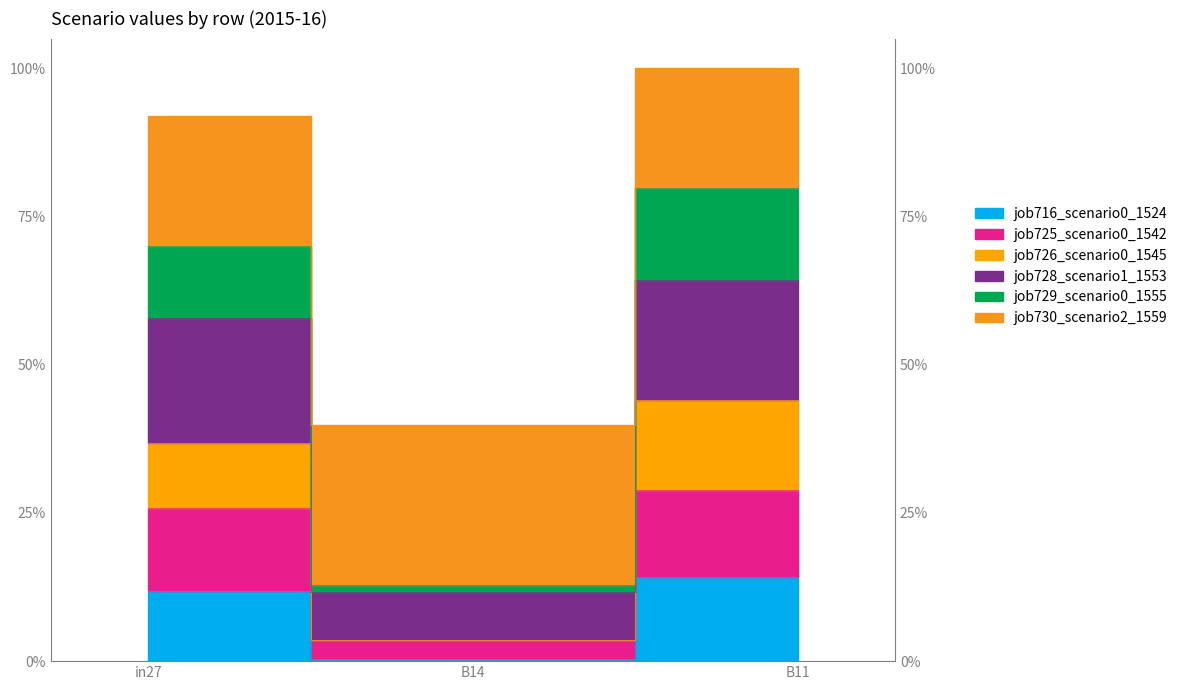

What are all the series names shown in the legend?

job716_scenario0_1524, job725_scenario0_1542, job726_scenario0_1545, job728_scenario1_1553, job729_scenario0_1555, job730_scenario2_1559